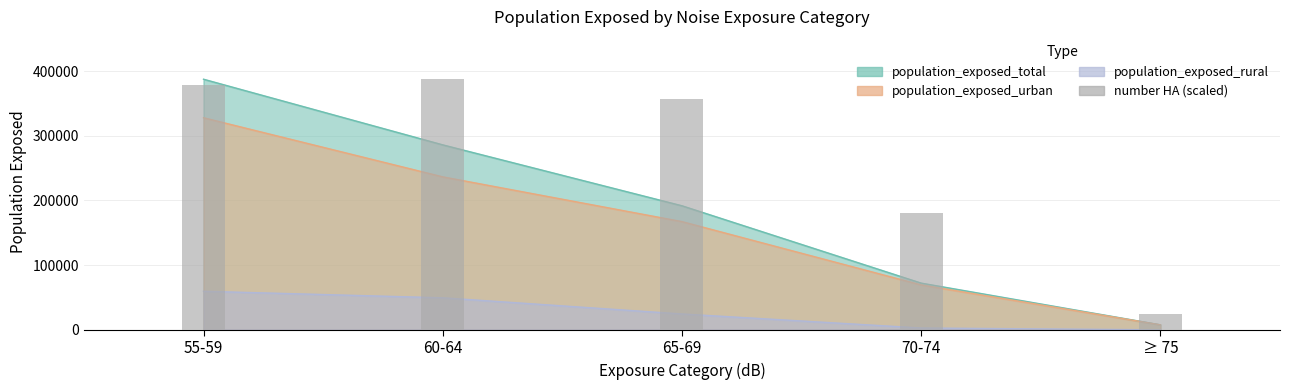

What is the sum of all values?

1329330.7